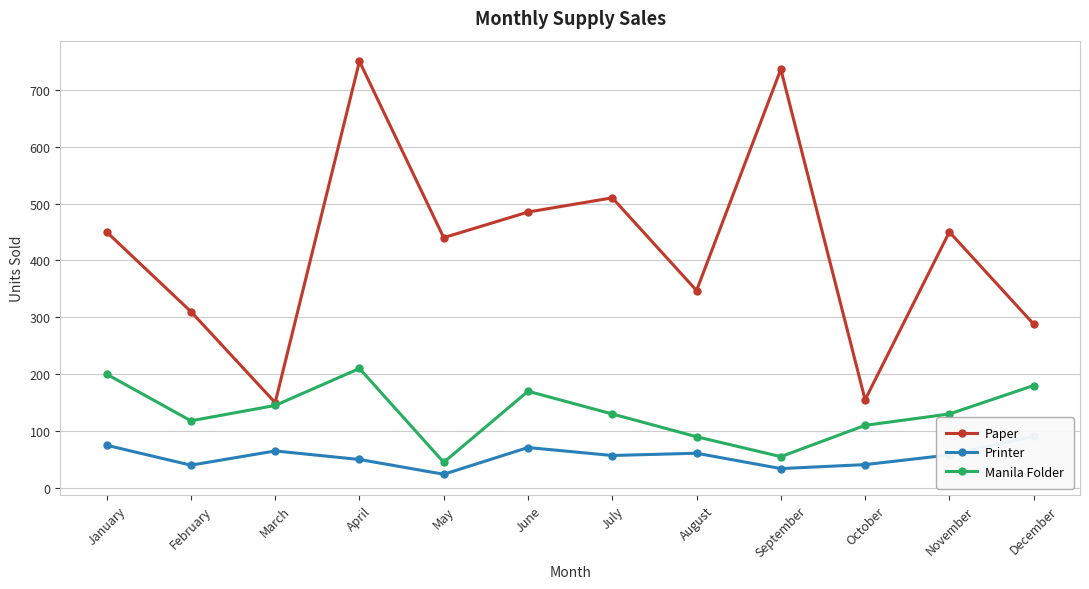

What is the difference between the second highest and second lowest values in the Printer series?

41